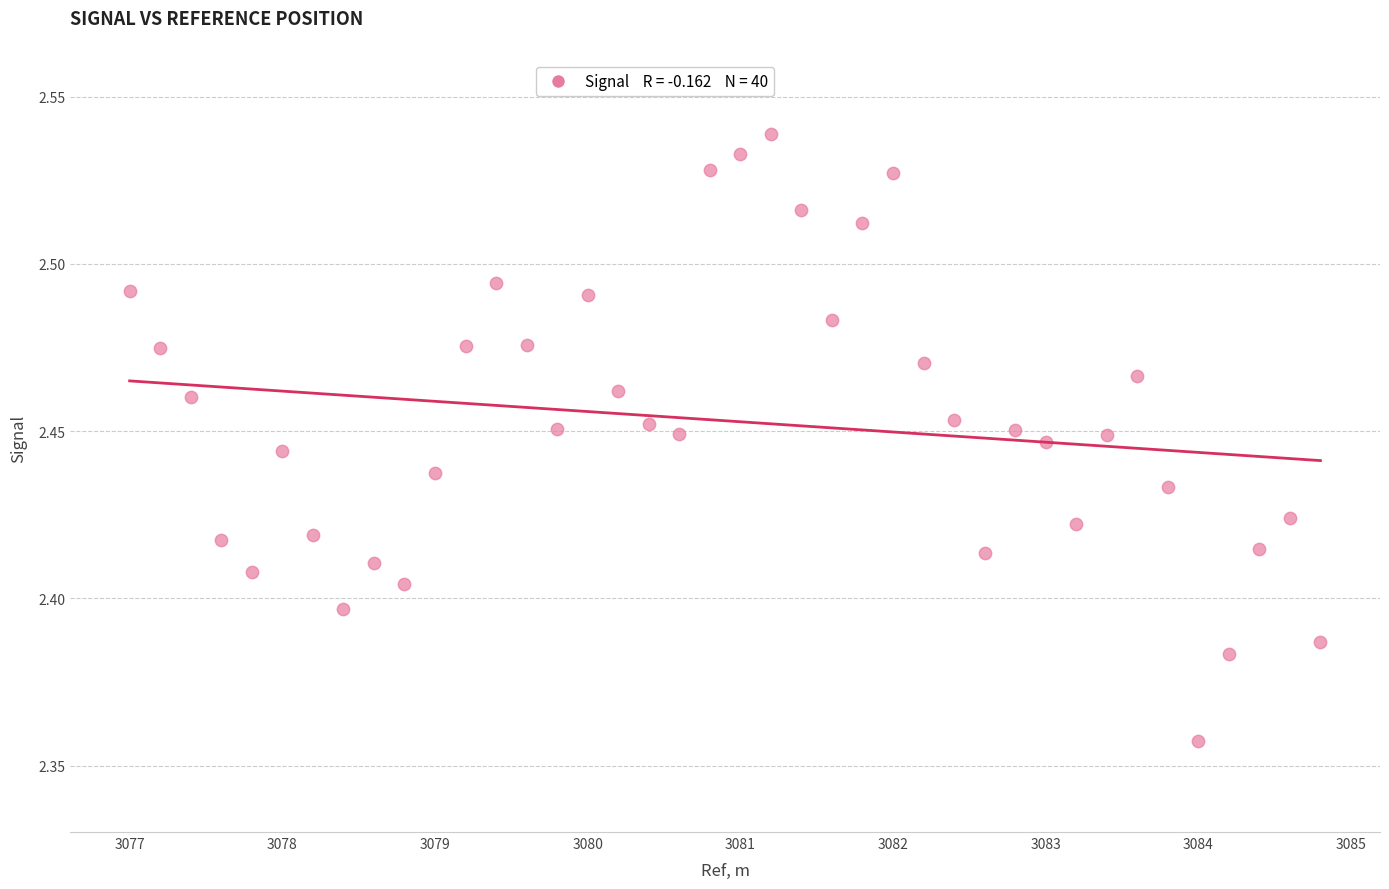

What is the range of X values (max minus min)?

7.8